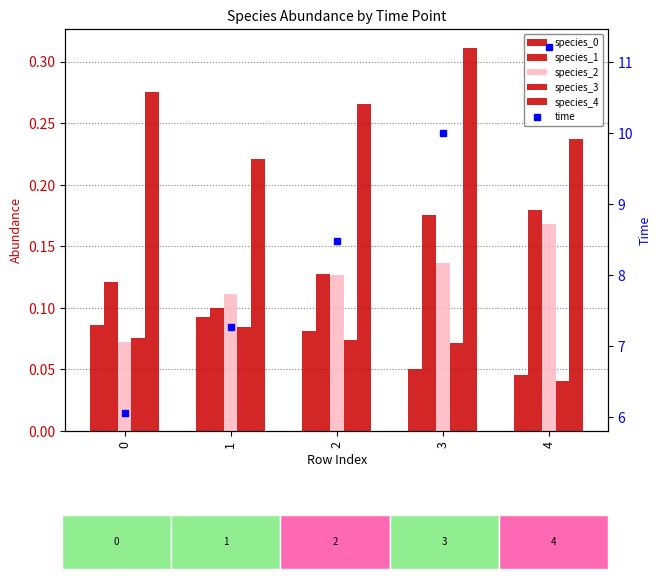

Reading right to left, what are all the values shown in this chart?

species_0: 4=0.0	3=0.1	2=0.1	1=0.1	0=0.1
species_1: 4=0.2	3=0.2	2=0.1	1=0.1	0=0.1
species_2: 4=0.2	3=0.1	2=0.1	1=0.1	0=0.1
species_3: 4=0.0	3=0.1	2=0.1	1=0.1	0=0.1
species_4: 4=0.2	3=0.3	2=0.3	1=0.2	0=0.3
time: 4=11.2	3=10.0	2=8.5	1=7.3	0=6.1